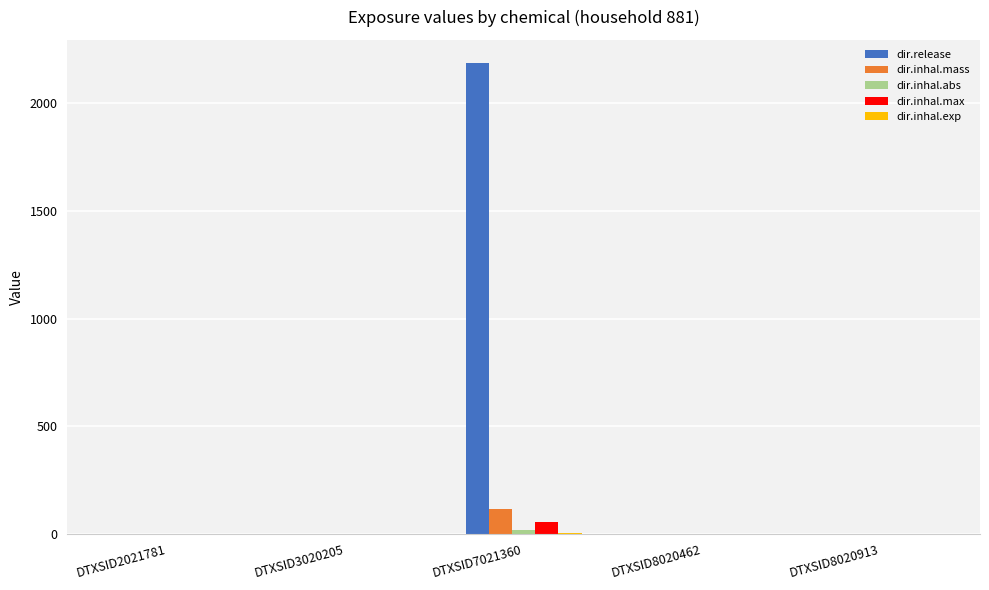

The dir.release series shows -1188.2 at DTXSID2021781. True or false?

False